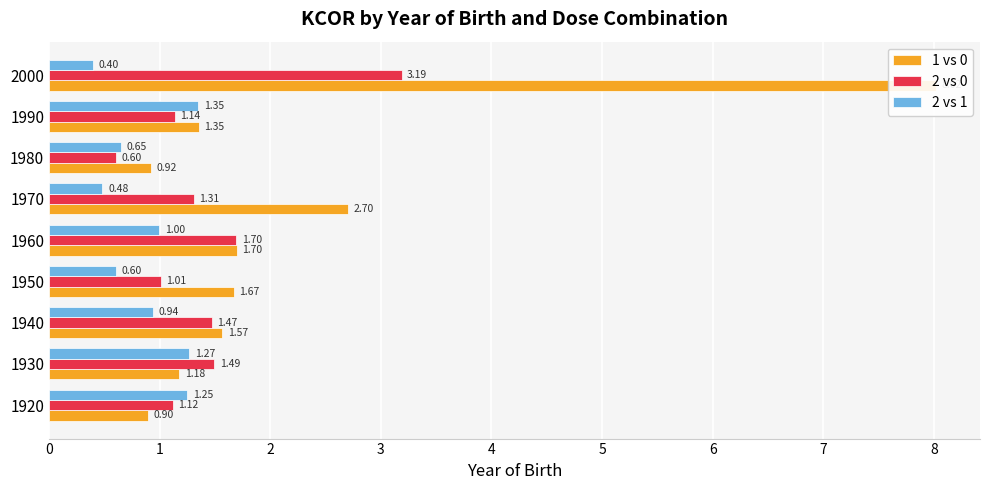

How many groups of bars are there?

9